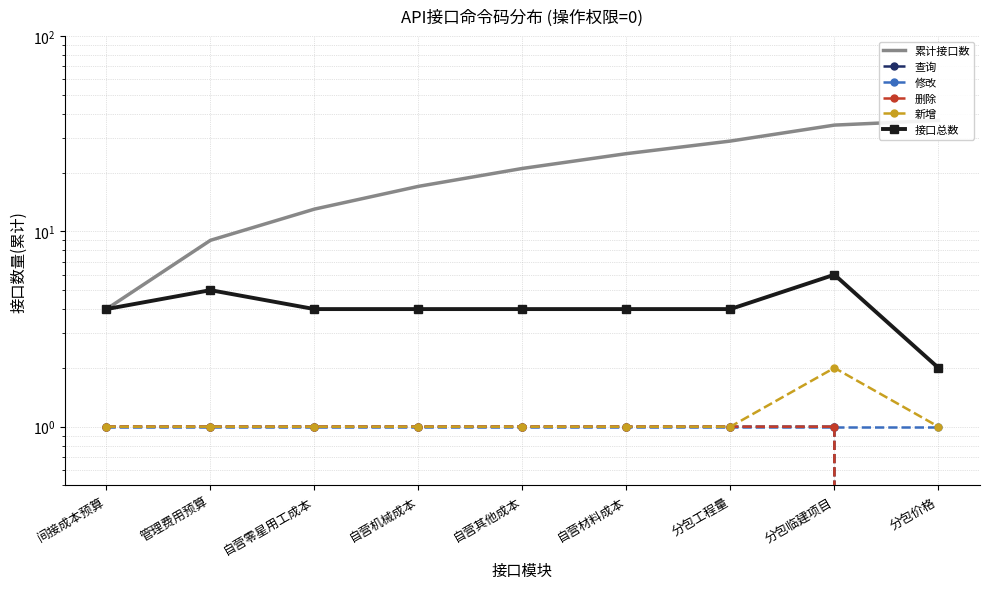

Reading left to right, list all the values displayed in this chart.

累计接口数: 4	9	13	17	21	25	29	35	37
查询: 1	1	1	1	1	1	1	1	0
修改: 1	1	1	1	1	1	1	1	1
删除: 1	1	1	1	1	1	1	1	0
新增: 1	1	1	1	1	1	1	2	1
接口总数: 4	5	4	4	4	4	4	6	2